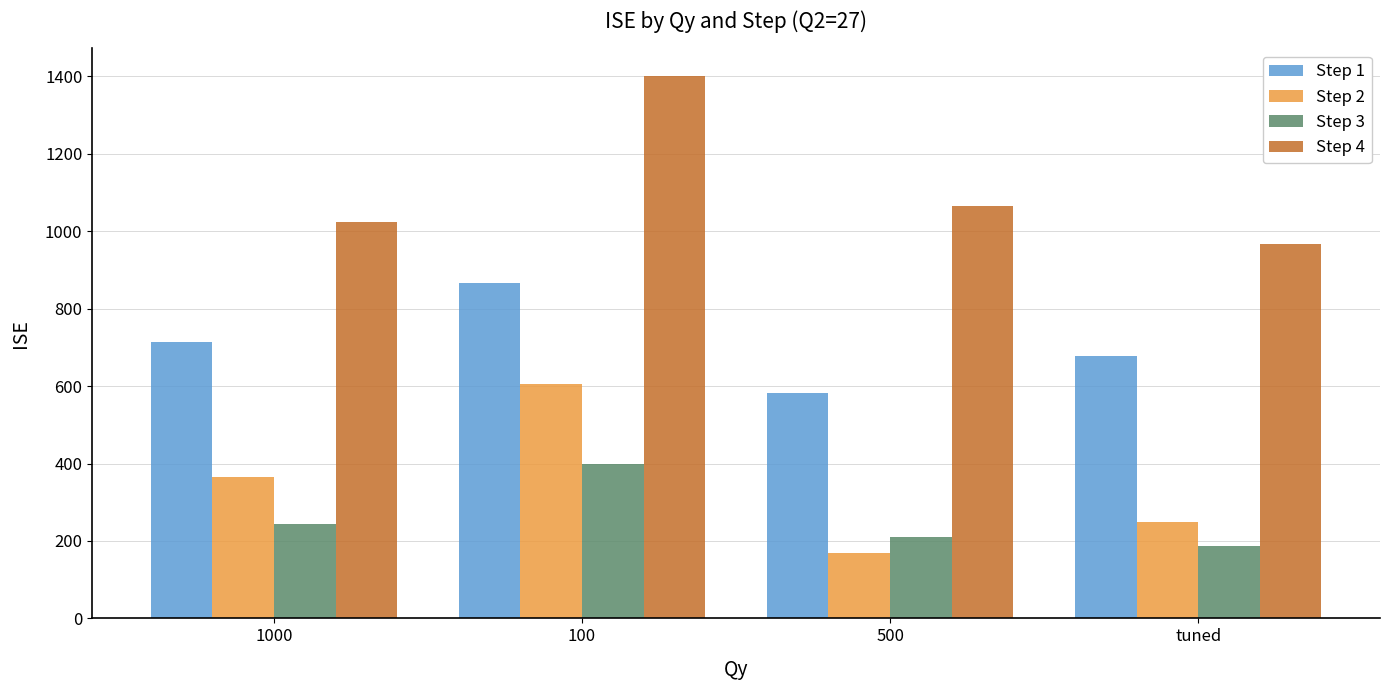

Read the Step 2 value at 500, to the nearest 50.

150